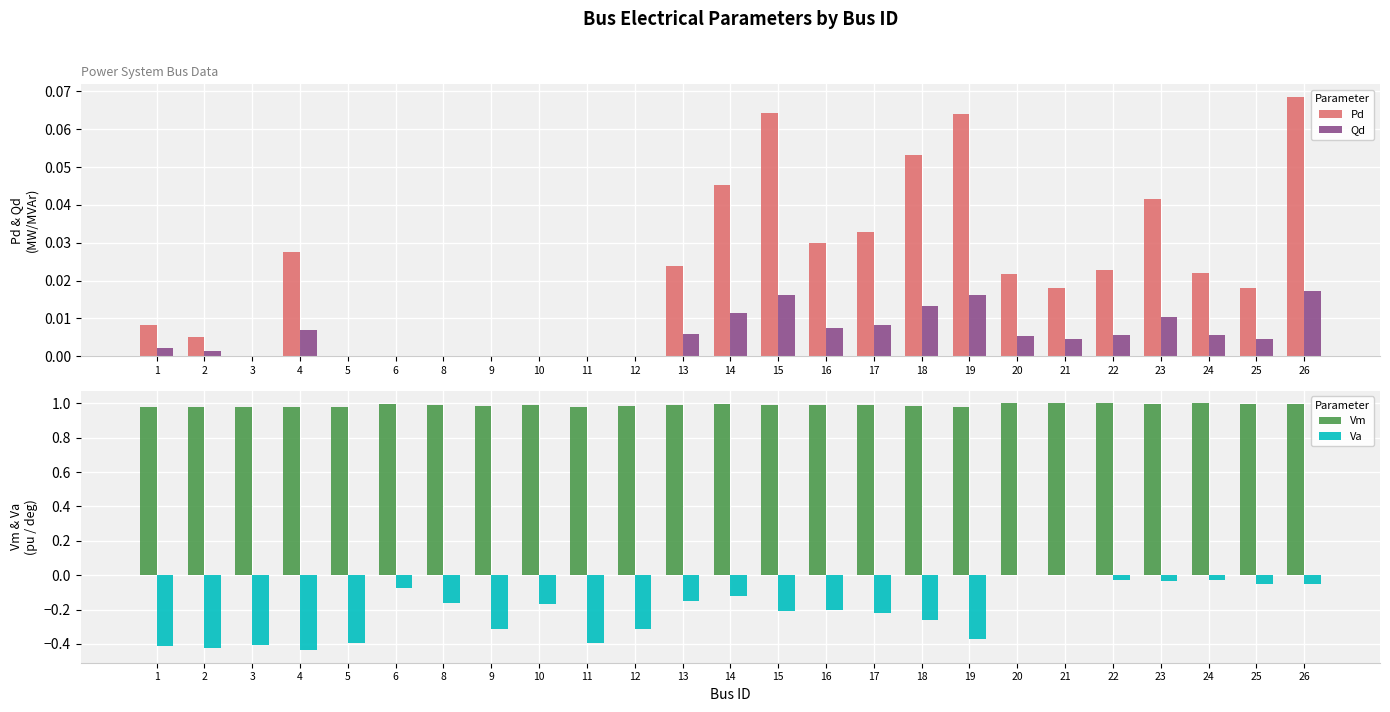

Count the number of categories in the chart.

25